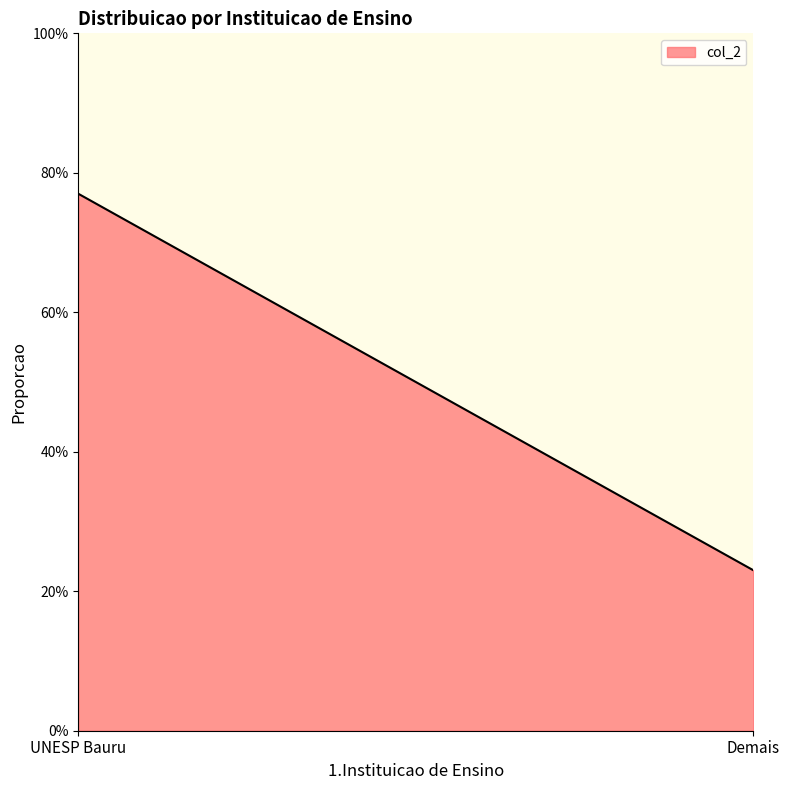

Reading left to right, transcribe all the data shown in this chart.

0.8	0.2